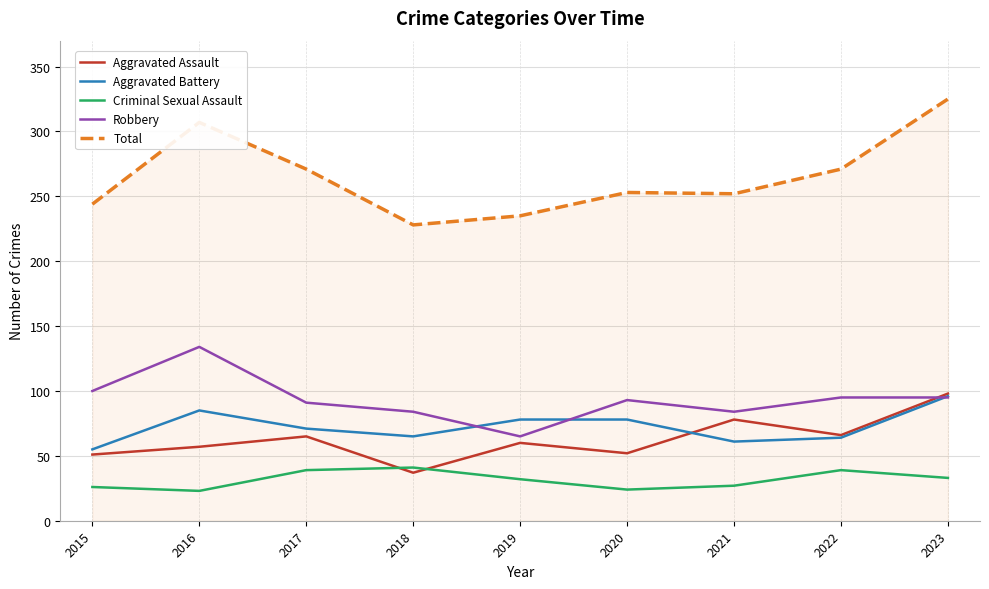

Which series has the largest range (max minus min)?

Total